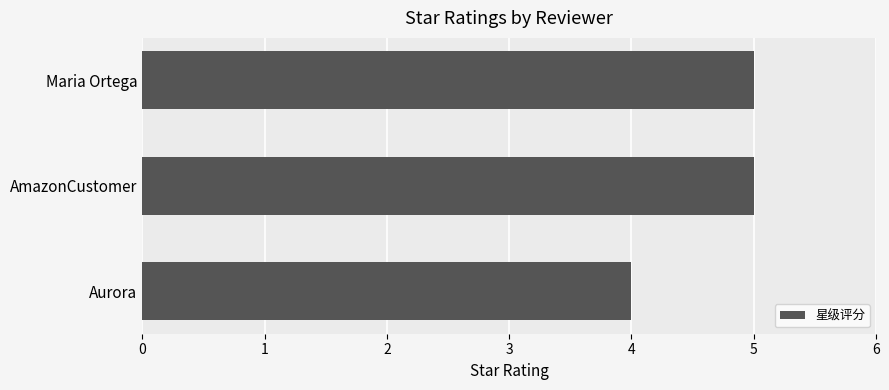

What is the average value?

5